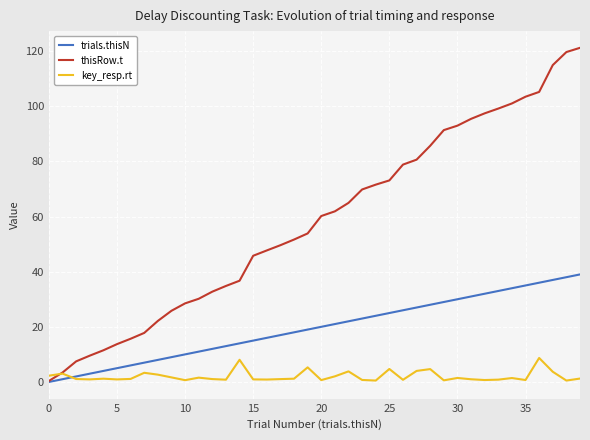

List the series in order of their peak value, lowest first.

key_resp.rt, trials.thisN, thisRow.t